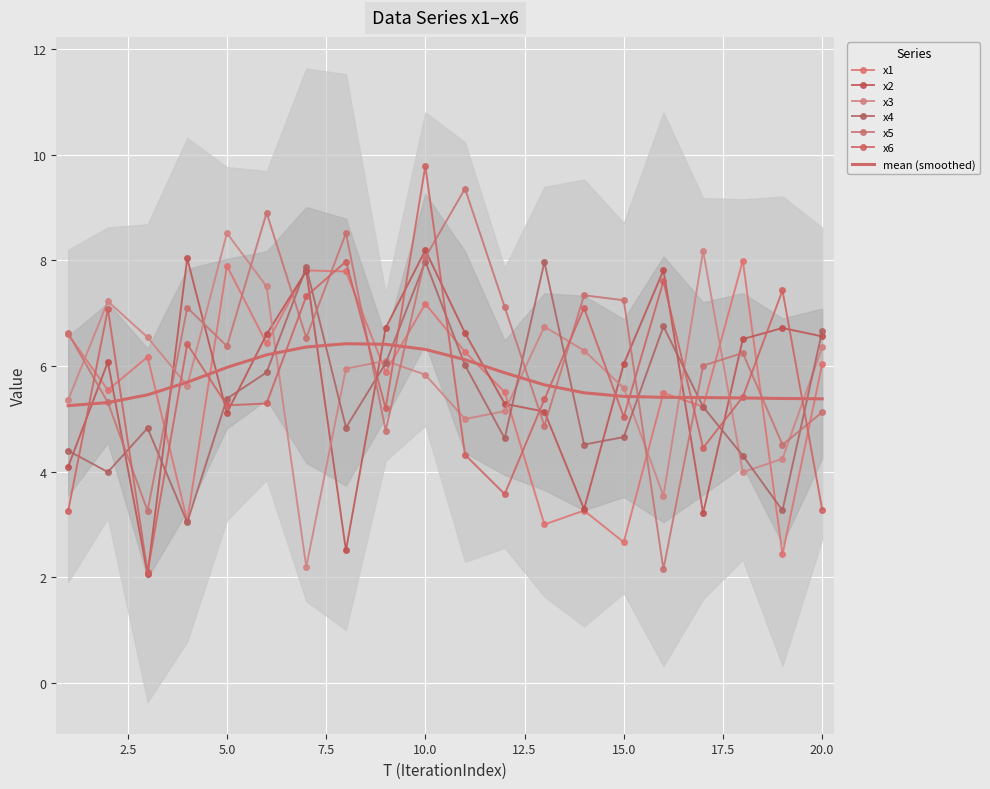

Rank the series by their maximum value, from highest to lowest.

x6, x5, x3, x2, x1, x4